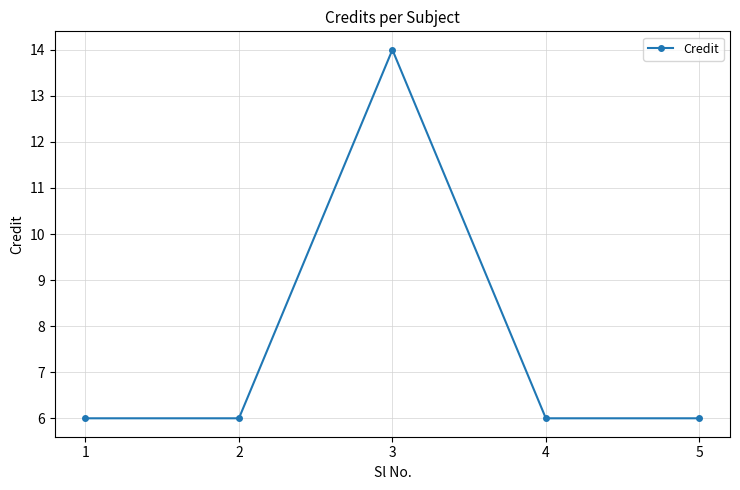

Does the chart have visible grid lines?

Yes